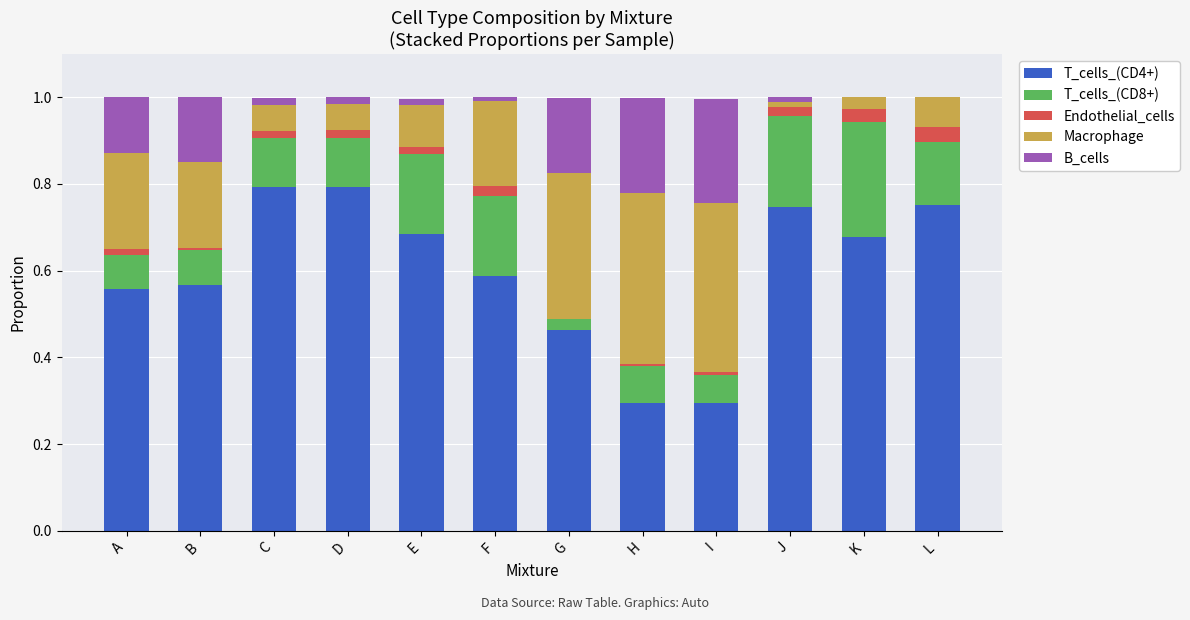

Are the bars grouped side by side (vs. stacked)?

No